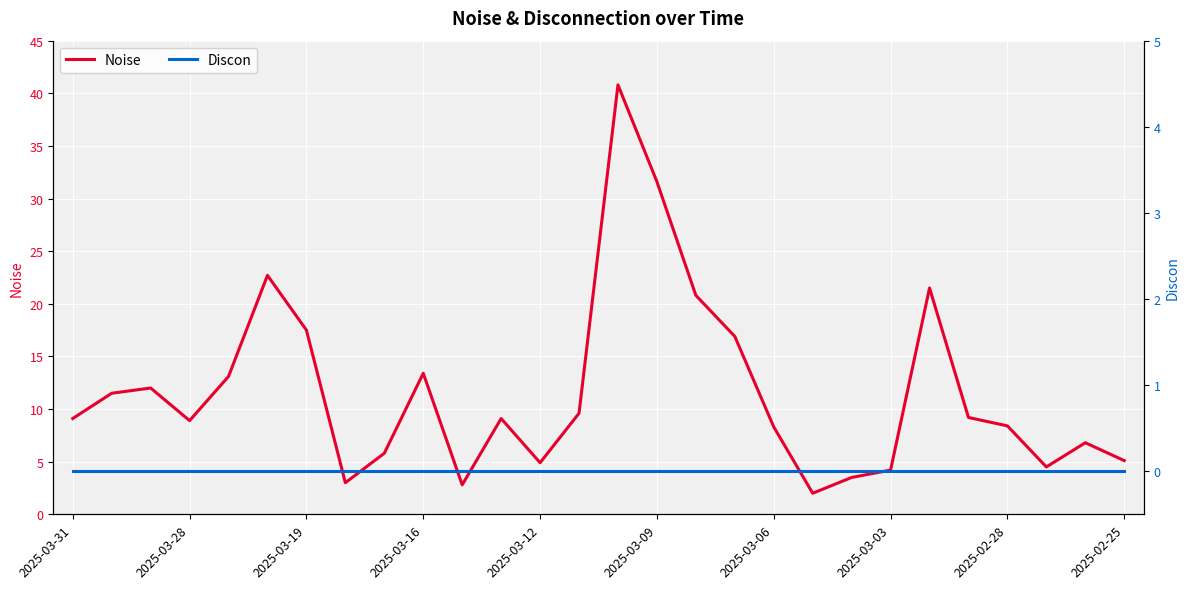

True or false: Discon and Noise cross at least once.

False